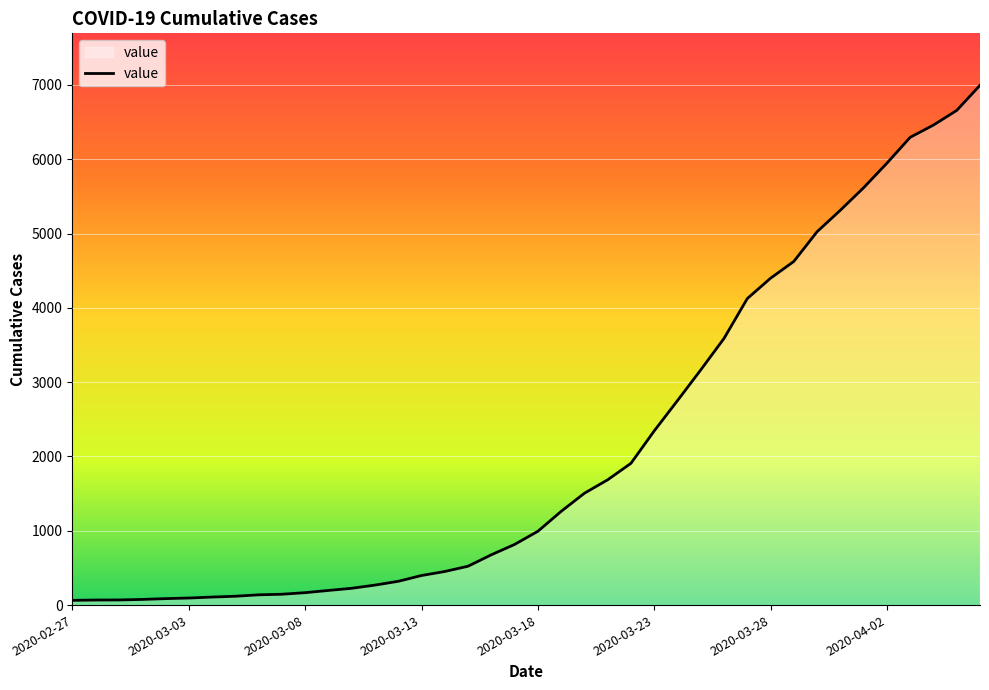

What is the difference between the maximum and minimum values?

6931